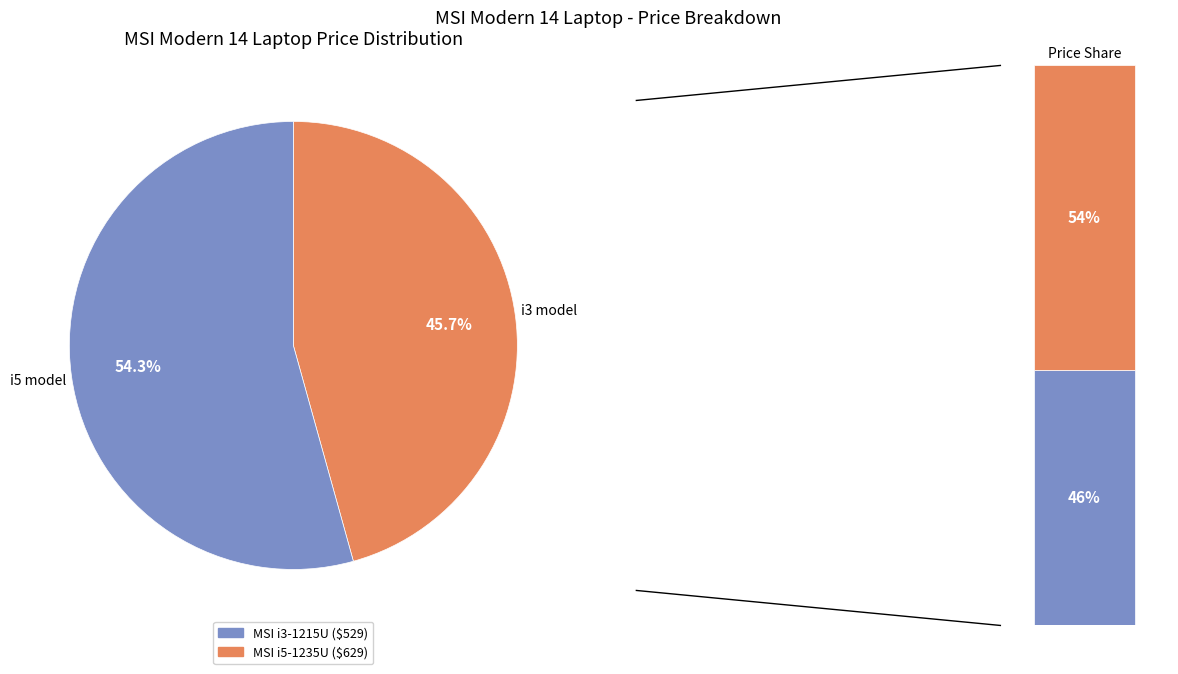

How much of the chart is everything except MSI Modern 14 C12M (i3-1215U)?

54.3%